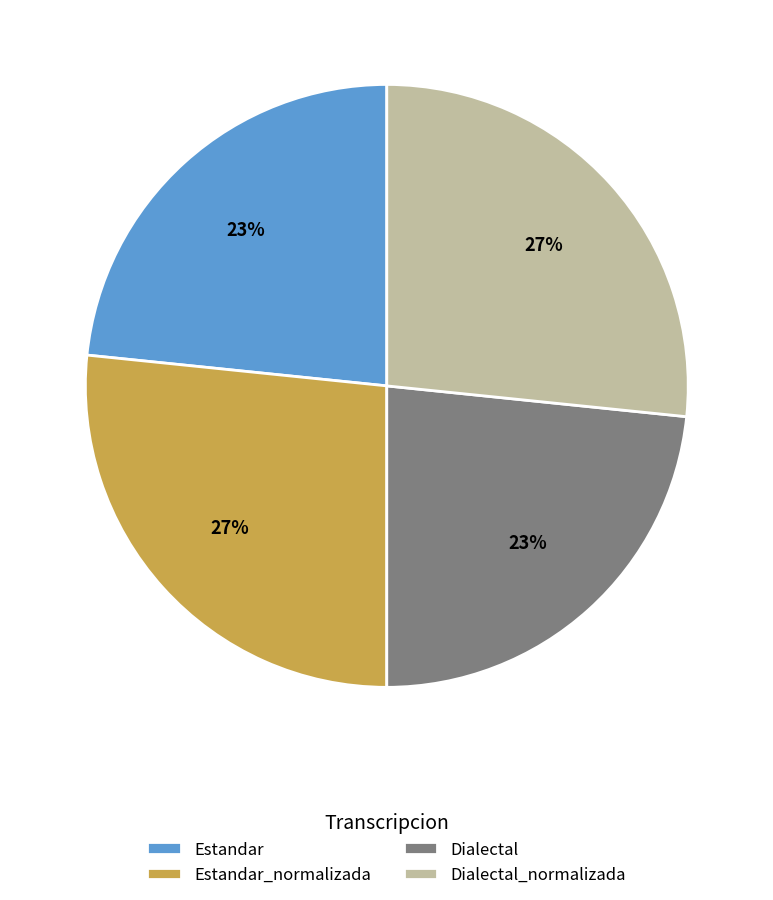

To the nearest percent, what is the average slice percentage?

25%